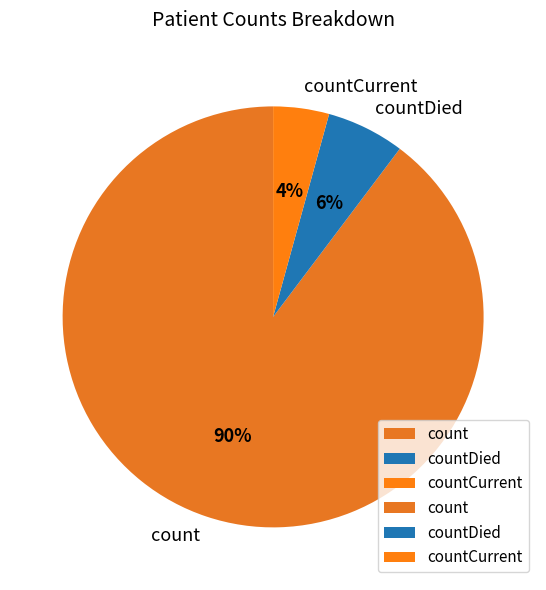

The count slice represents 90% of the pie. True or false?

True